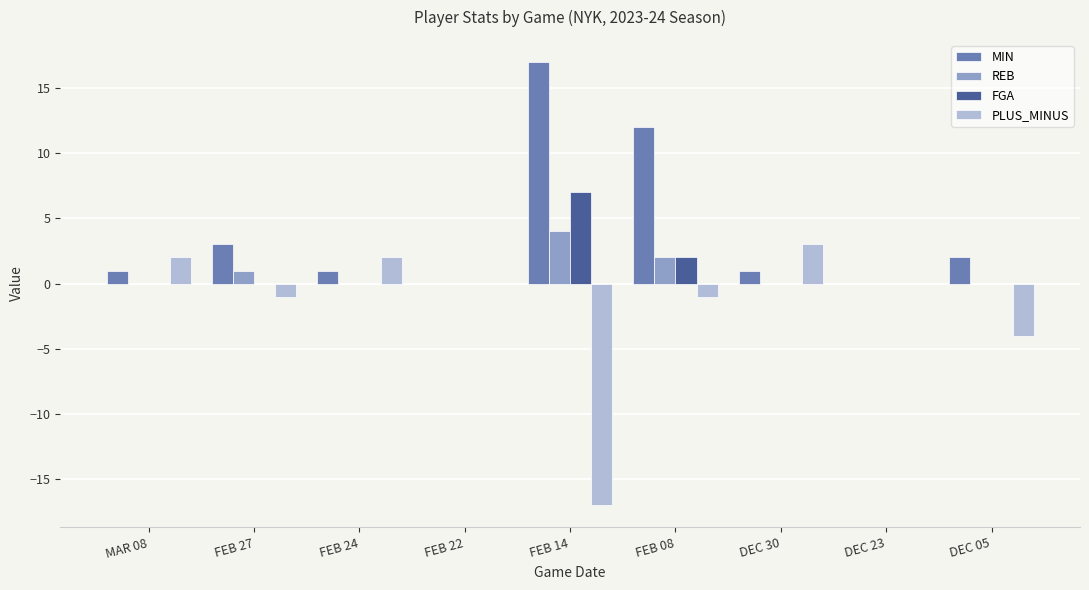

Which series changed the most between FEB 27 and FEB 08?

MIN